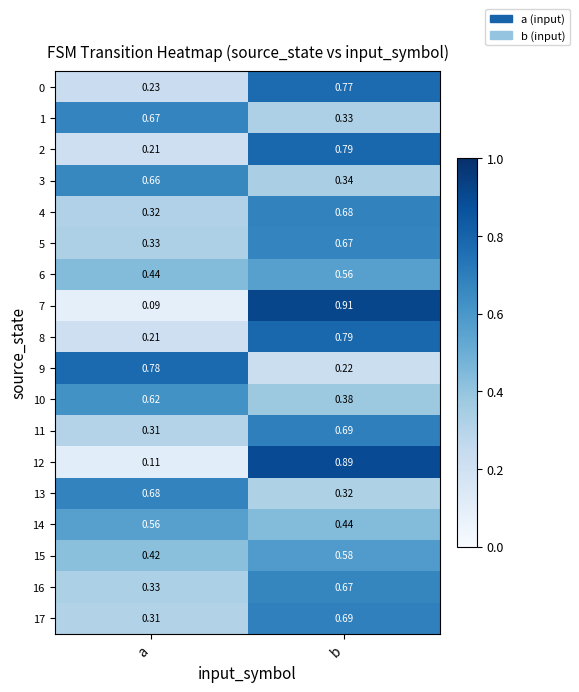

Which category has the highest value across all series?

b